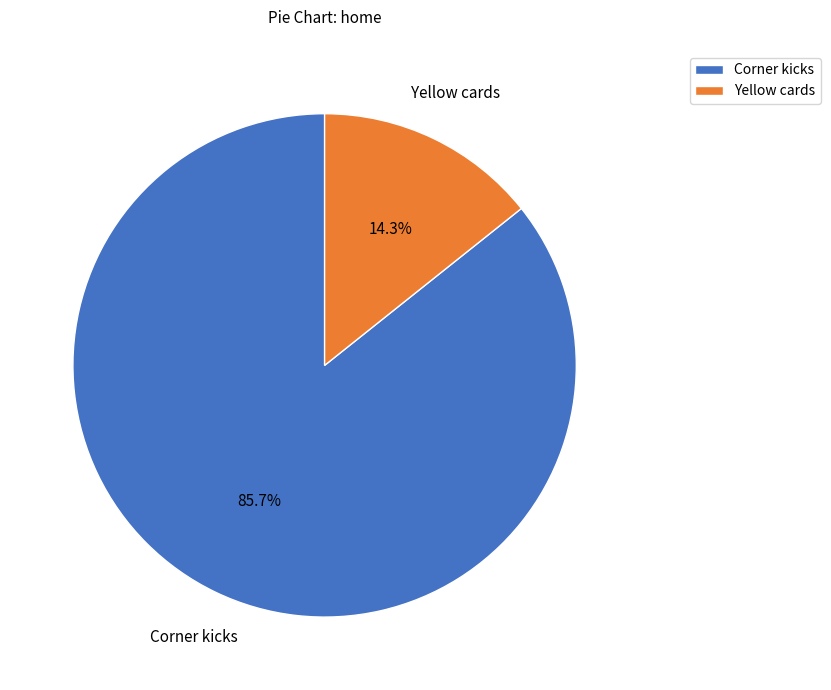

Does any single category account for the majority?

Yes